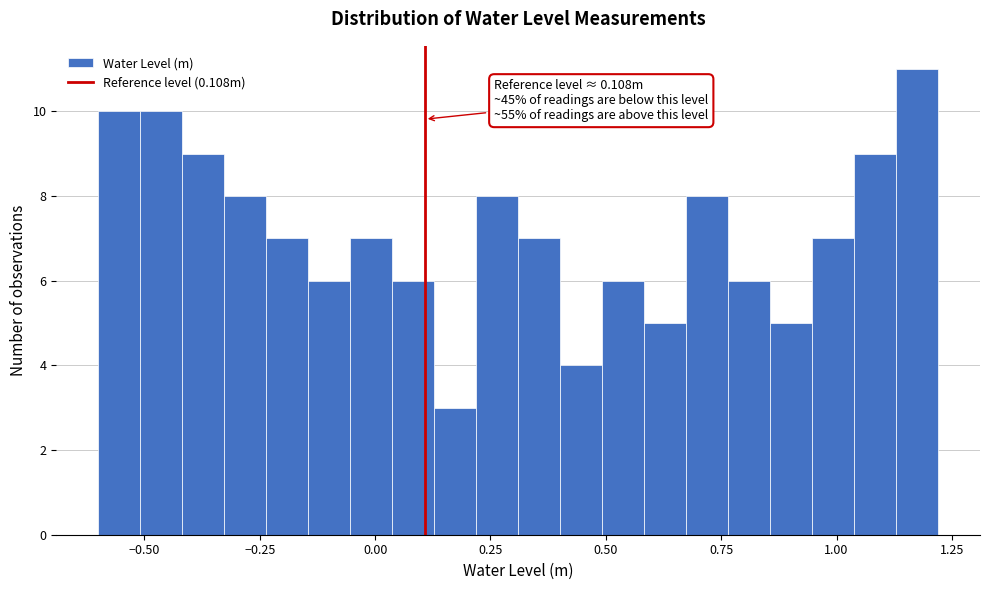

Read against the x-axis, roughly where is the centre of the tallest bar?

1.15